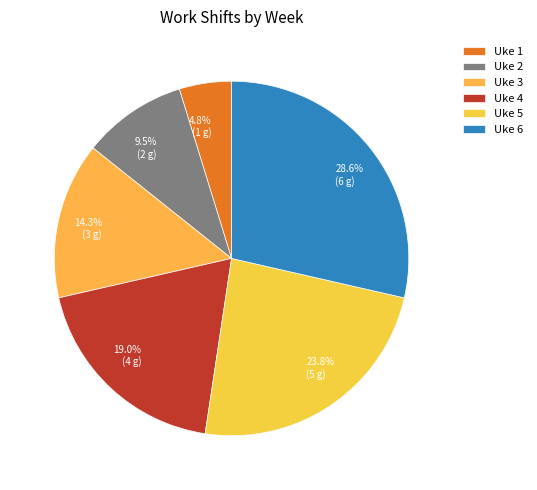

Does Uke 6 account for over 50% of the chart?

No